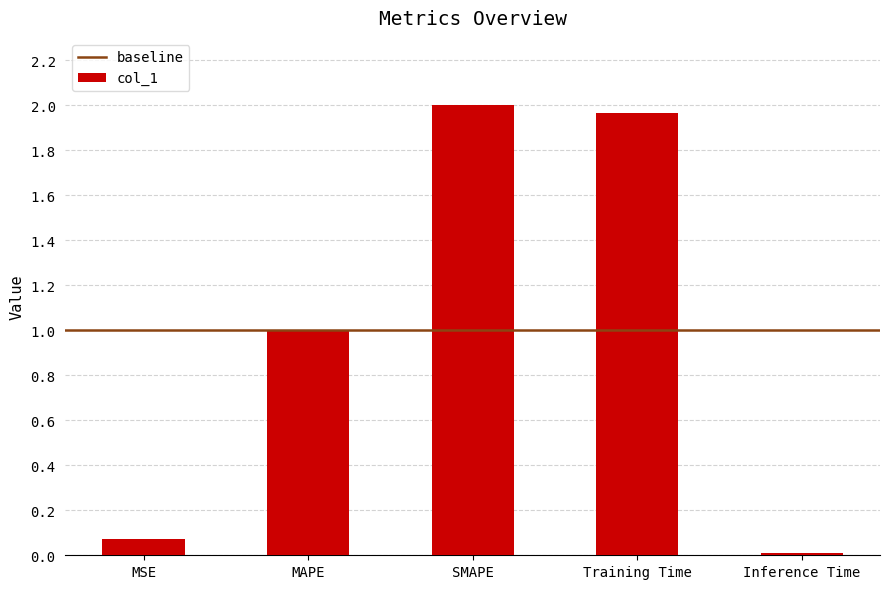

Is it true that the value at Inference Time is 0.0?

True